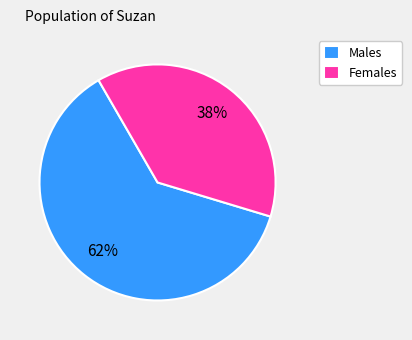

Rank the categories by value from highest to lowest.

Males, Females